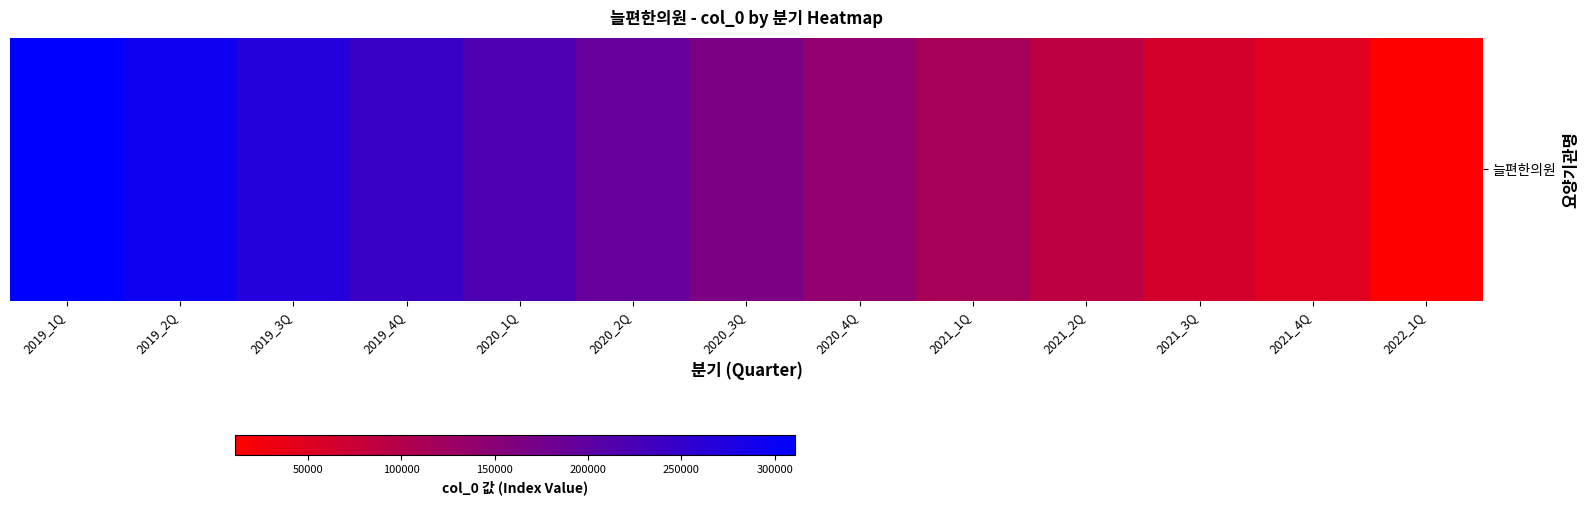

What is the change in value from 2021_2Q to 2022_1Q?

-77689